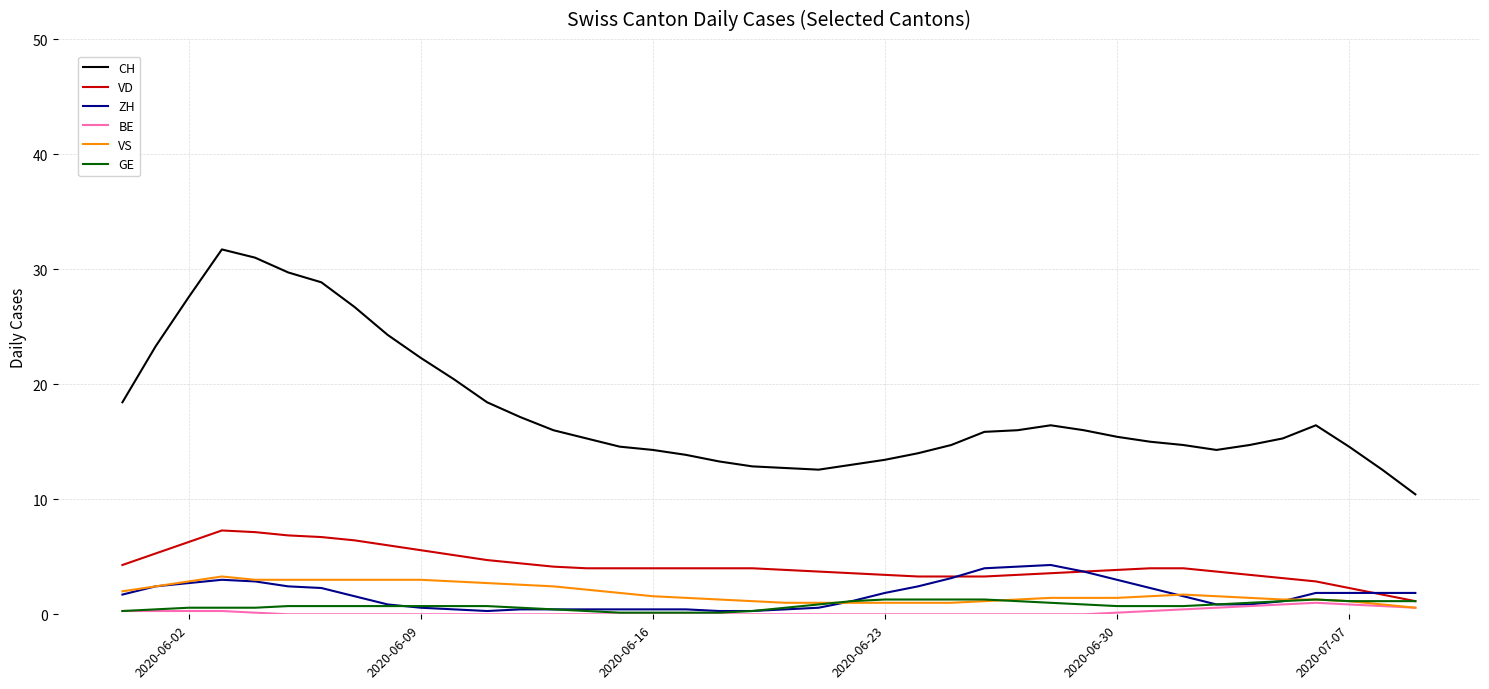

True or false: ZH and CH intersect in this chart.

False